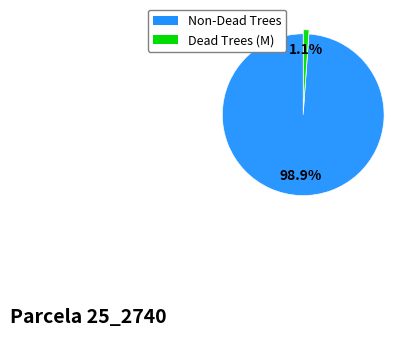

Do Non-Dead Trees and Dead Trees (M) together represent more than half of the pie?

Yes